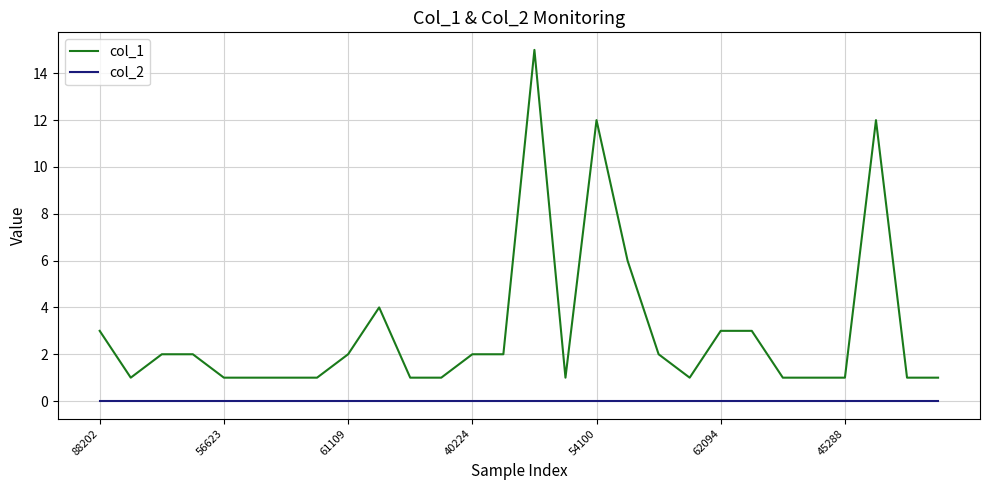

Which series has the largest total across all categories?

col_1